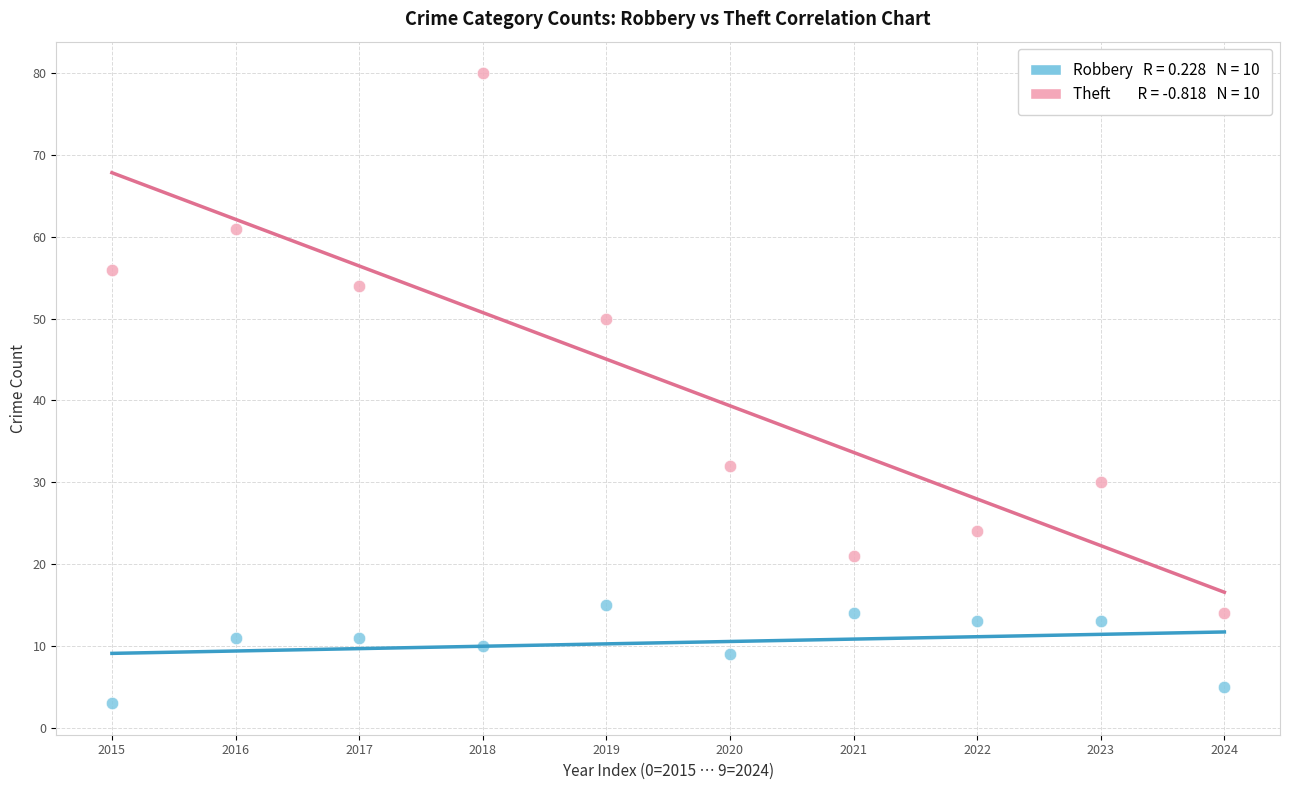

Across all data points, what is the range of Y values (max minus min)?

77